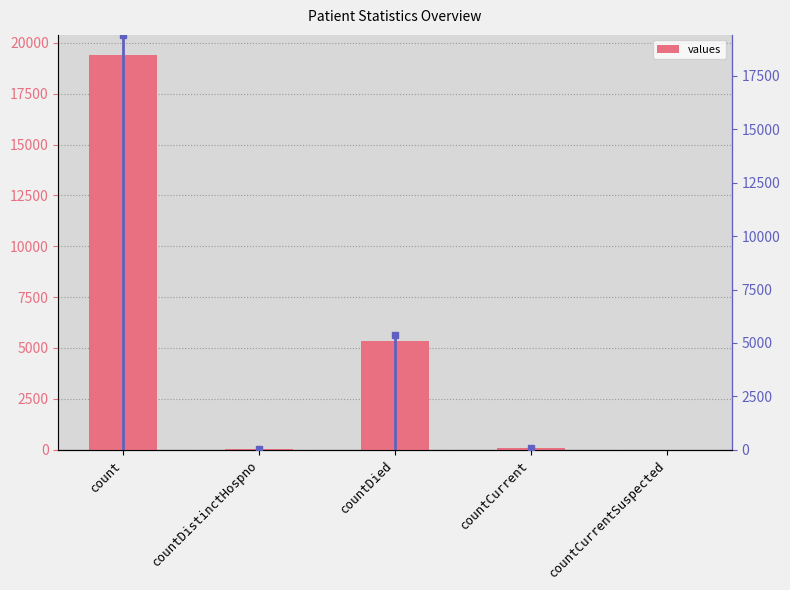

The chart shows a value of 60 at countCurrent. True or false?

True